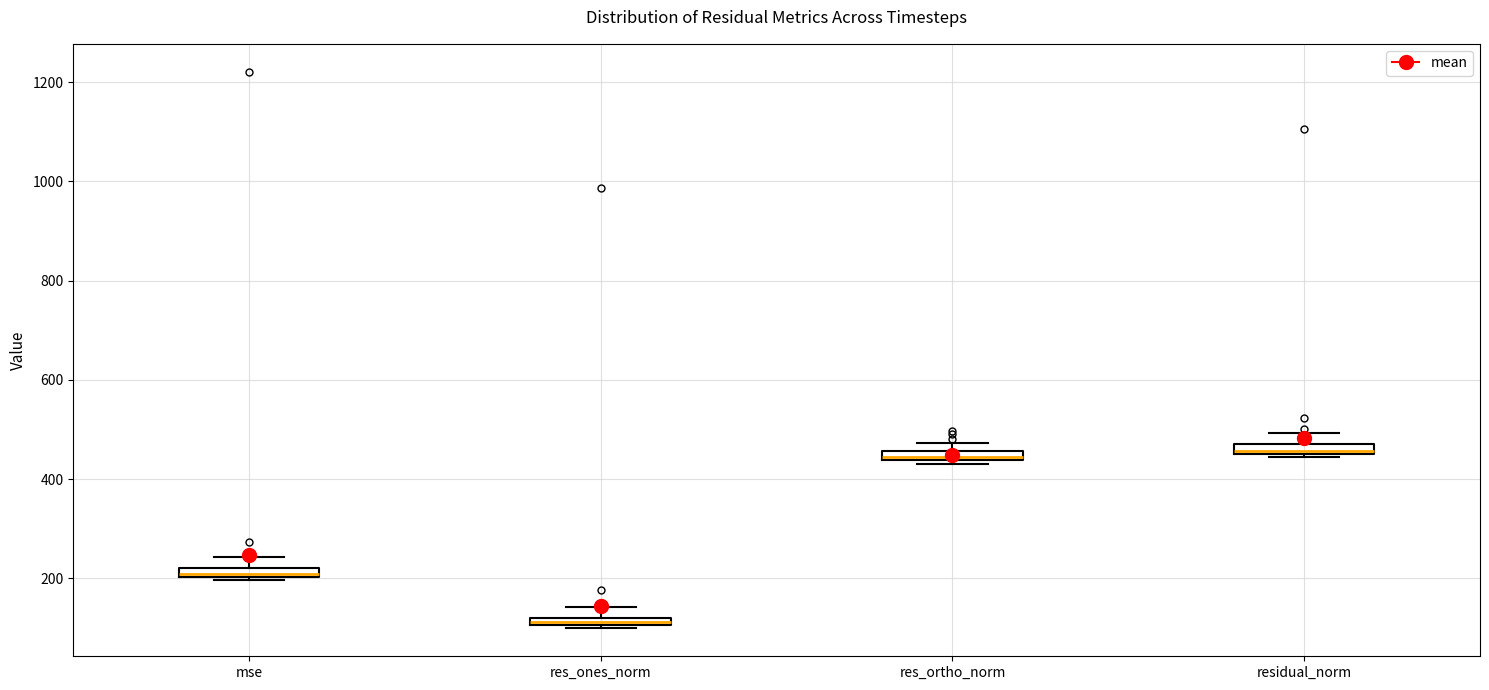

Where is the upper edge of the box for res_ortho_norm on the y-axis? The values are not printed on the chart, so give them approximately, as read against the axis.

460